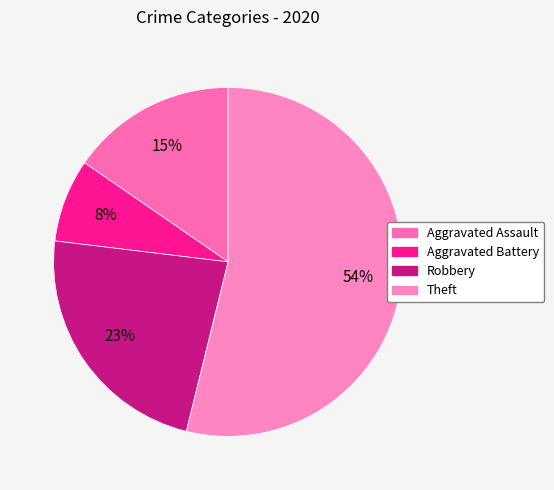

Which slice is the largest?

Theft